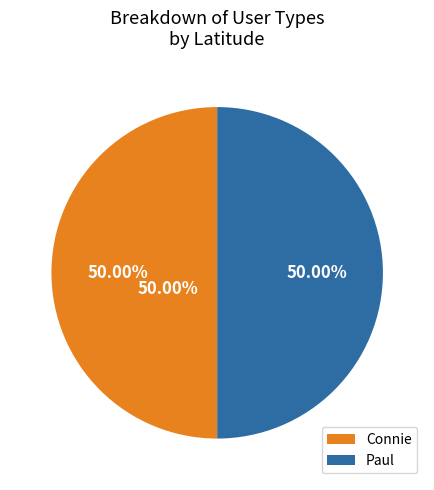

The Connie slice represents 50% of the pie. True or false?

True